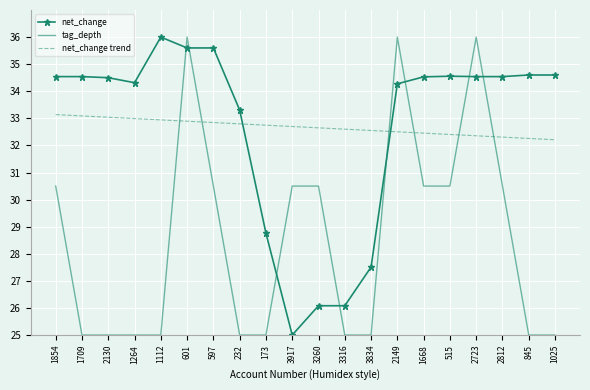

What is the difference between the net_change values at 1112 and 515?

1.4